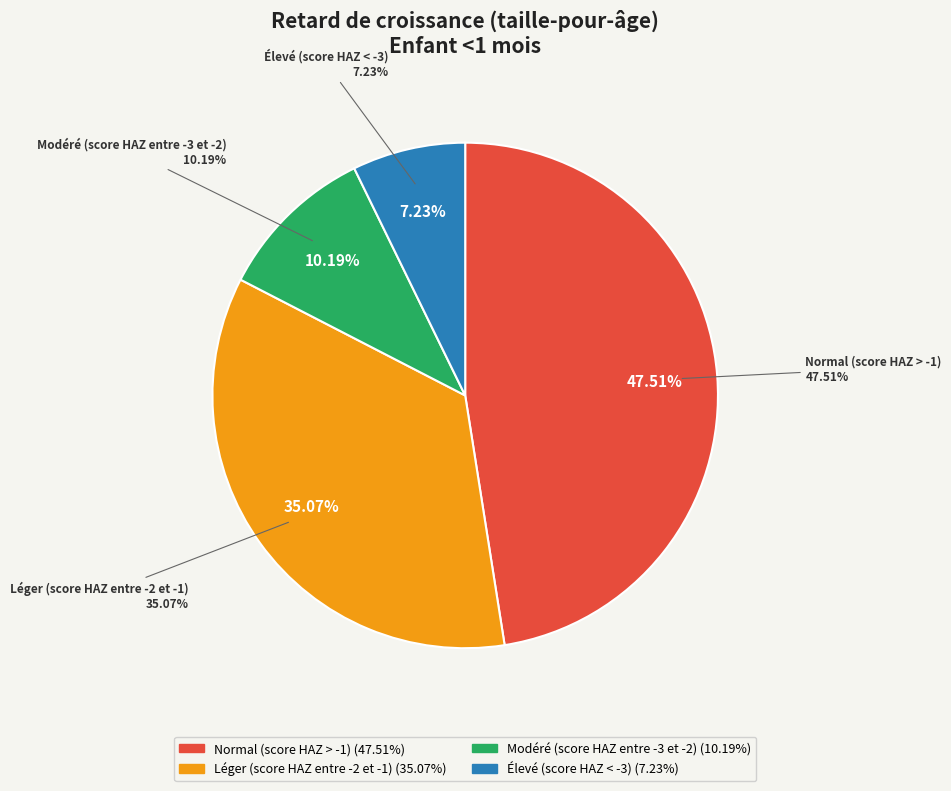

Which has a higher value, Élevé (score HAZ < -3) or Léger (score HAZ entre -2 et -1)?

Léger (score HAZ entre -2 et -1)